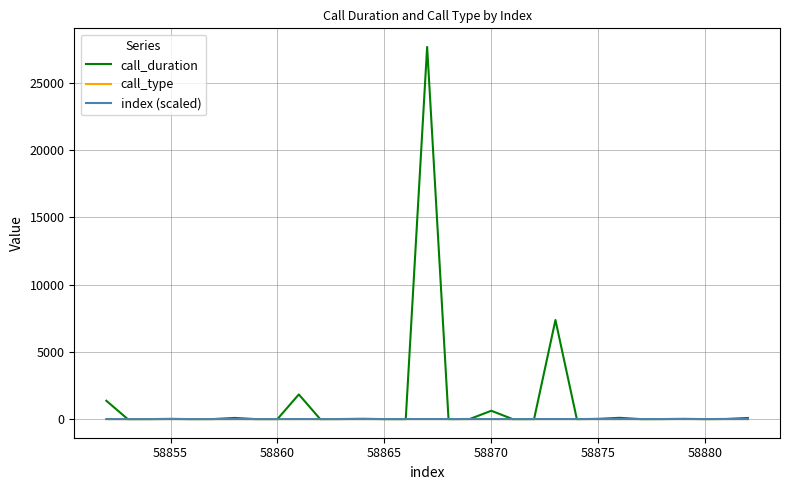

Which series has the widest spread of values?

call_duration